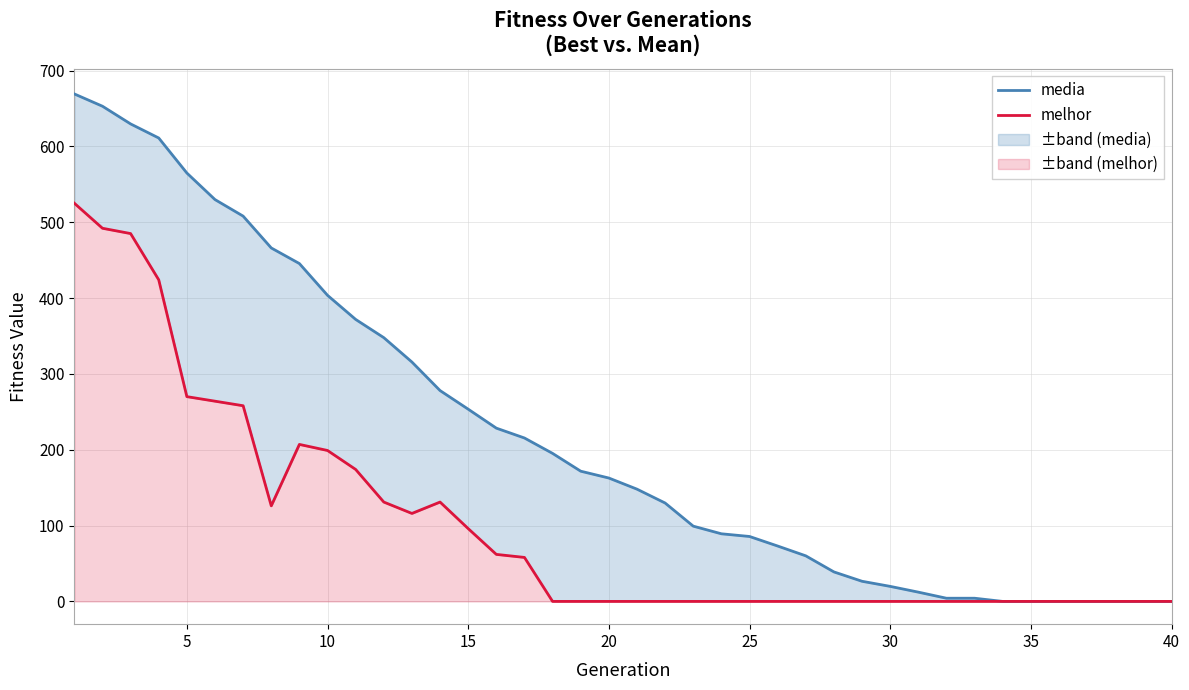

How many values in the media series are below 162?

20